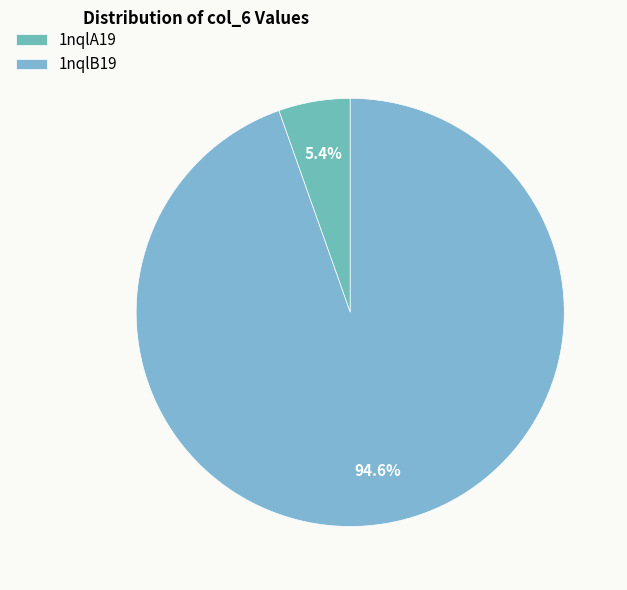

To the nearest percent, what percentage of the pie is 1nqlA19?

5%